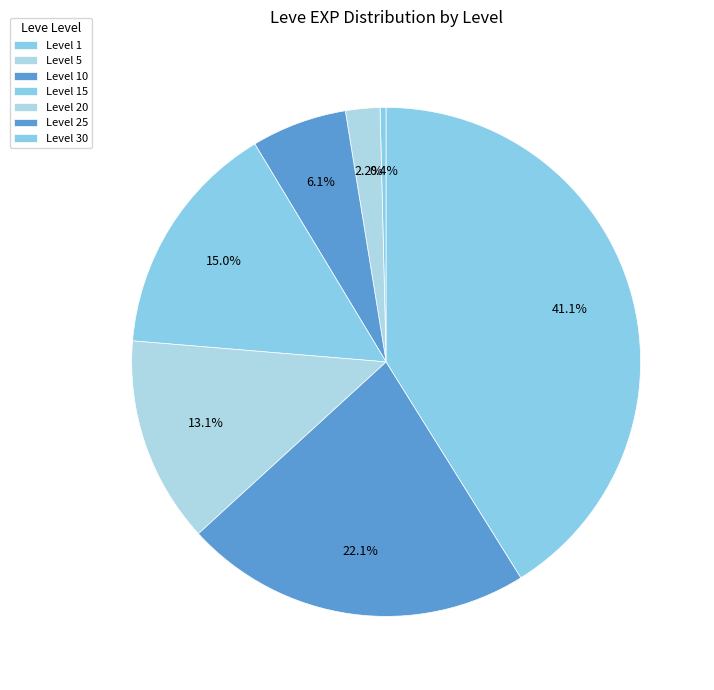

To the nearest percent, what is the difference between the Level 25 and Level 20 slice percentages?

9%